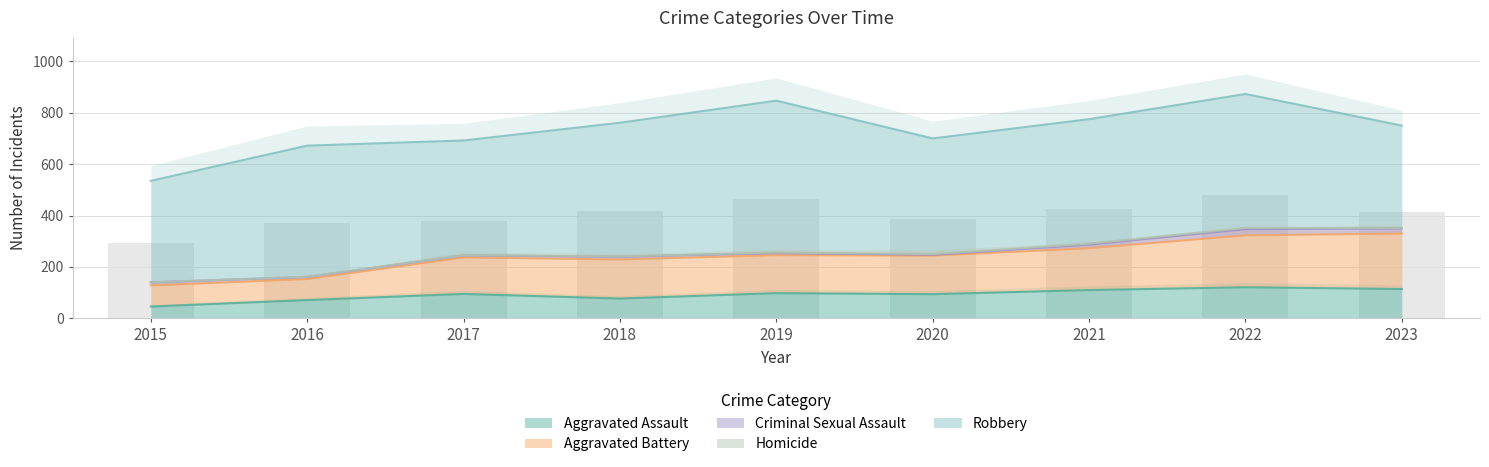

Are the bars horizontal?

No